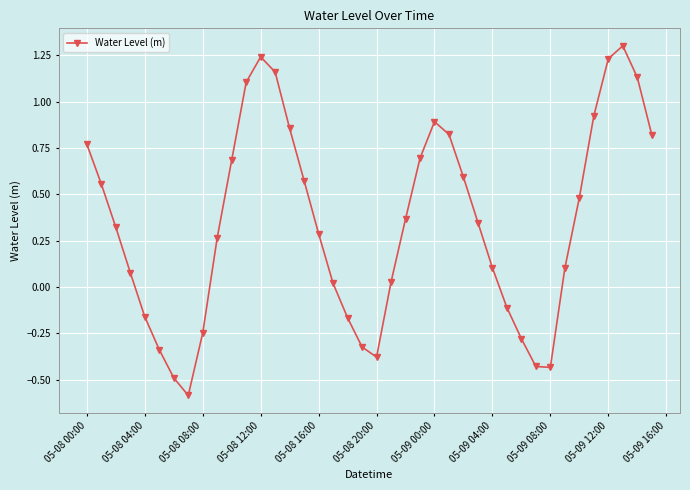

What is the greatest value displayed?

1.3